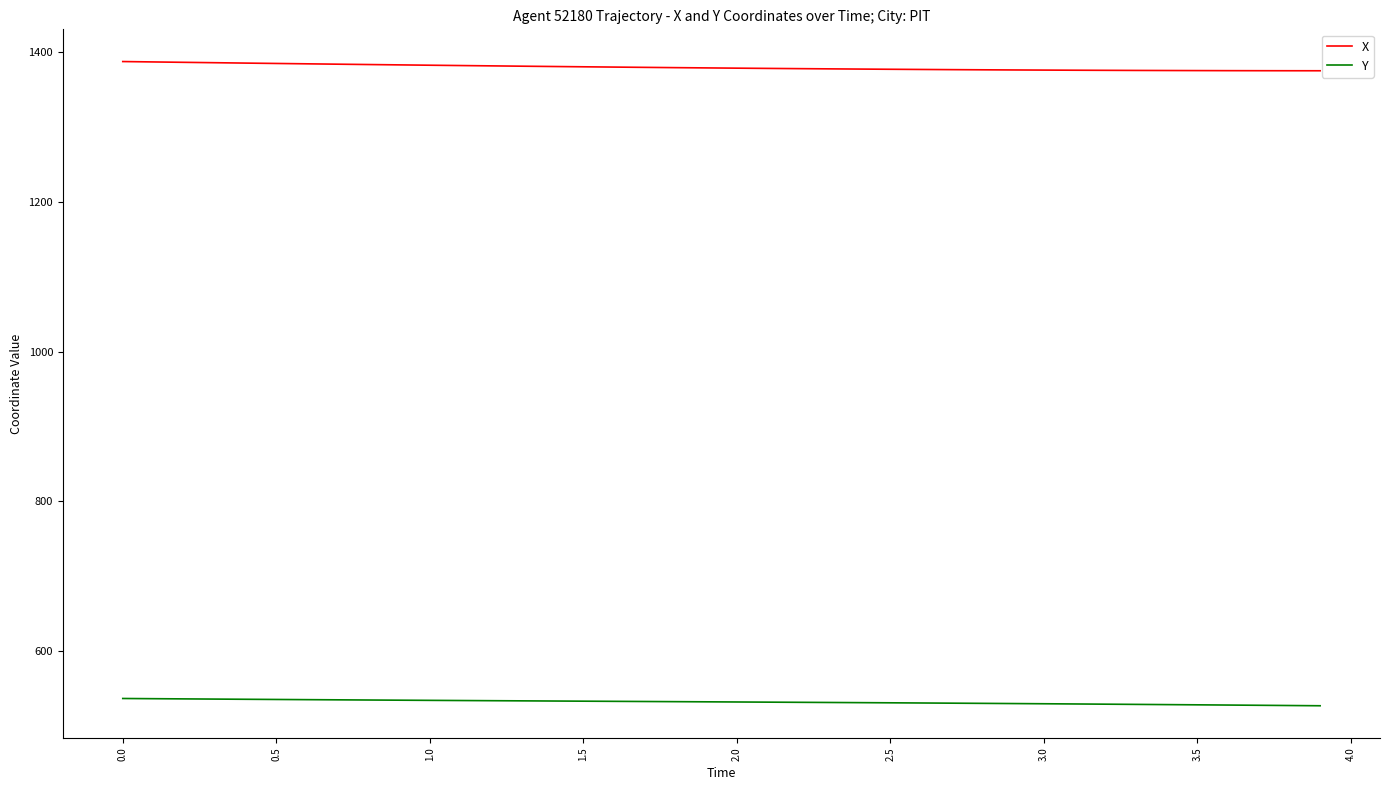

Count the number of categories in the chart.

40